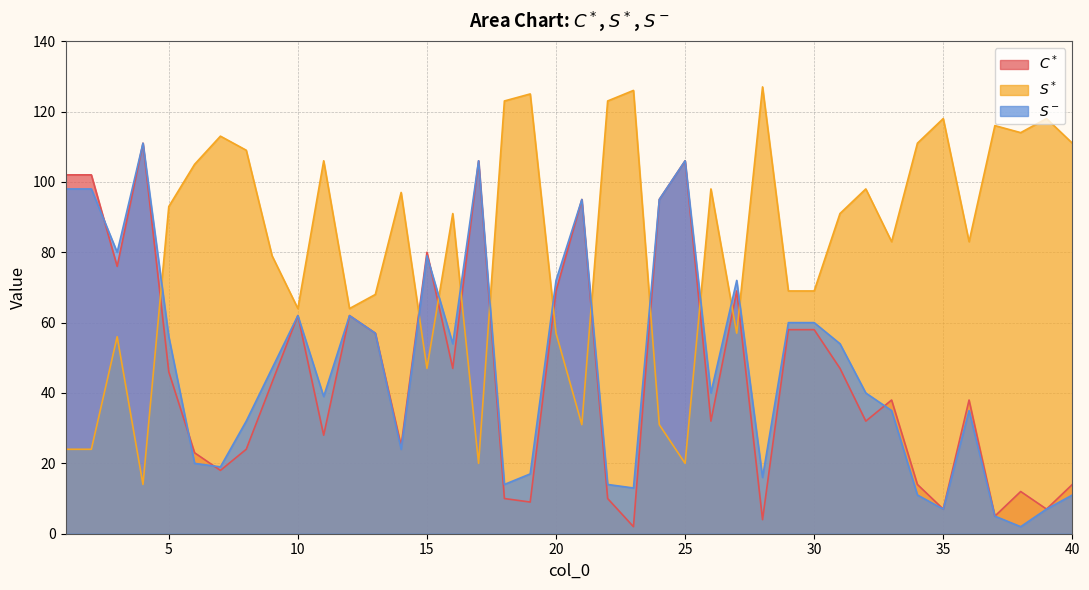

Reading left to right, extract all data points from this chart.

$C^*$: 1=102	2=102	3=76	4=111	5=46	6=23	7=18	8=24	9=43	10=62	11=28	12=62	13=57	14=25	15=80	16=47	17=106	18=10	19=9	20=69	21=95	22=10	23=2	24=95	25=106	26=32	27=69	28=4	29=58	30=58	31=47	32=32	33=38	34=14	35=7	36=38	37=5	38=12	39=7	40=14
$S^*$: 1=24	2=24	3=56	4=14	5=93	6=105	7=113	8=109	9=79	10=64	11=106	12=64	13=68	14=97	15=47	16=91	17=20	18=123	19=125	20=57	21=31	22=123	23=126	24=31	25=20	26=98	27=57	28=127	29=69	30=69	31=91	32=98	33=83	34=111	35=118	36=83	37=116	38=114	39=118	40=111
$S^-$: 1=98	2=98	3=80	4=111	5=56	6=20	7=19	8=32	9=47	10=62	11=39	12=62	13=57	14=24	15=79	16=54	17=106	18=14	19=17	20=72	21=95	22=14	23=13	24=95	25=106	26=40	27=72	28=16	29=60	30=60	31=54	32=40	33=35	34=11	35=7	36=35	37=5	38=2	39=7	40=11